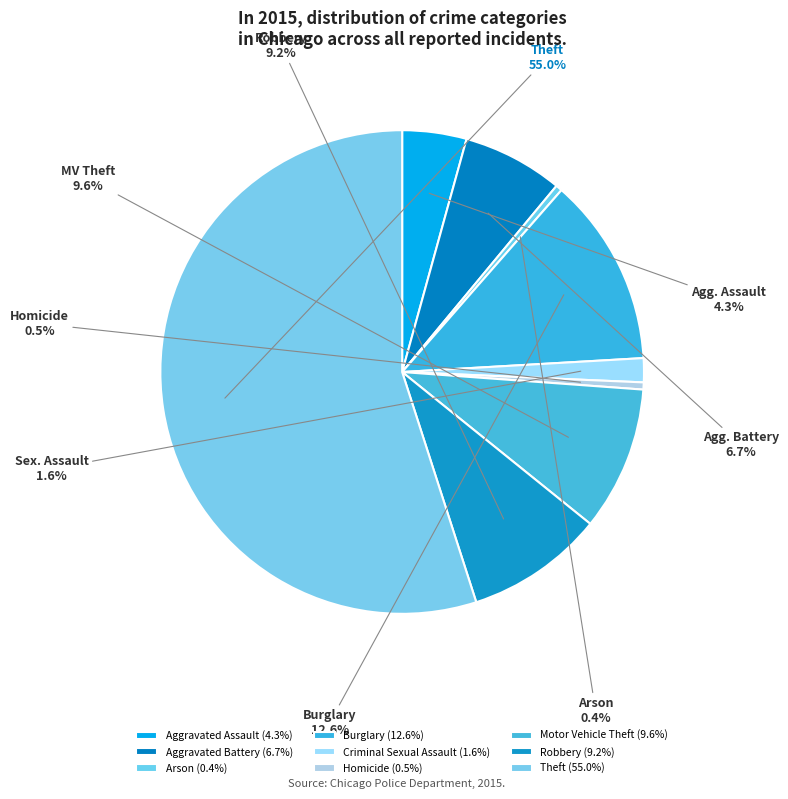

Between Aggravated Assault and Burglary, which is larger?

Burglary